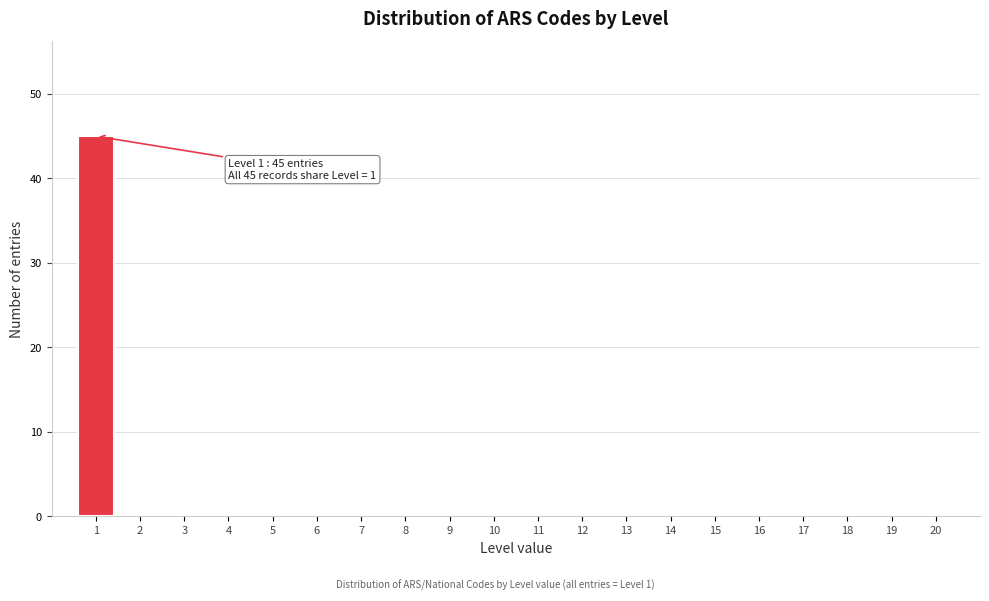

Reading left to right, extract all data points from this chart.

1=45	2=0	3=0	4=0	5=0	6=0	7=0	8=0	9=0	10=0	11=0	12=0	13=0	14=0	15=0	16=0	17=0	18=0	19=0	20=0